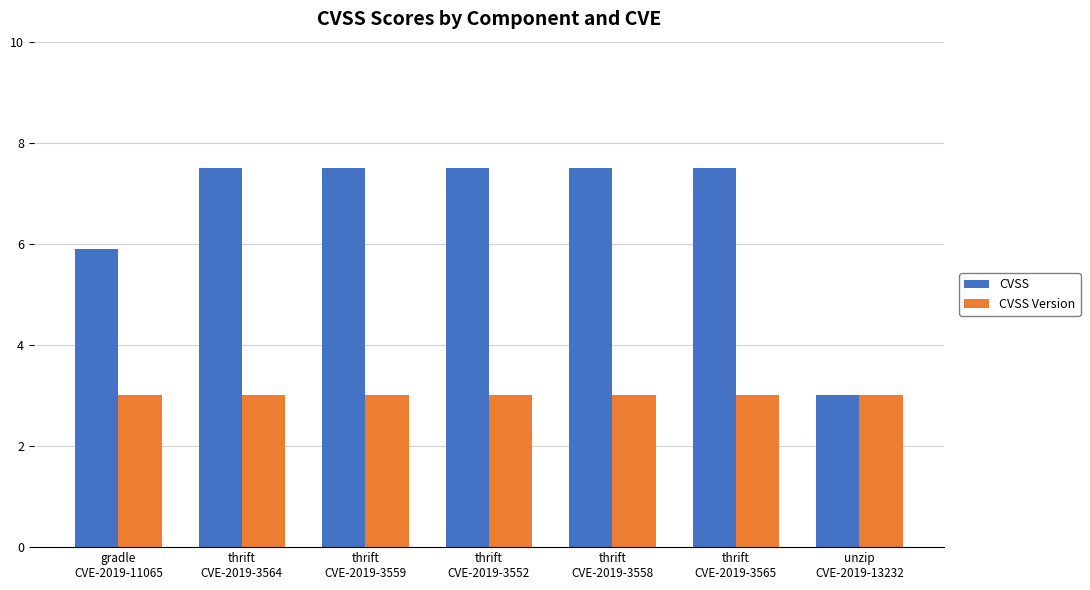

Is the value of CVSS at thrift
CVE-2019-3564 greater than the value of CVSS Version at unzip
CVE-2019-13232?

Yes